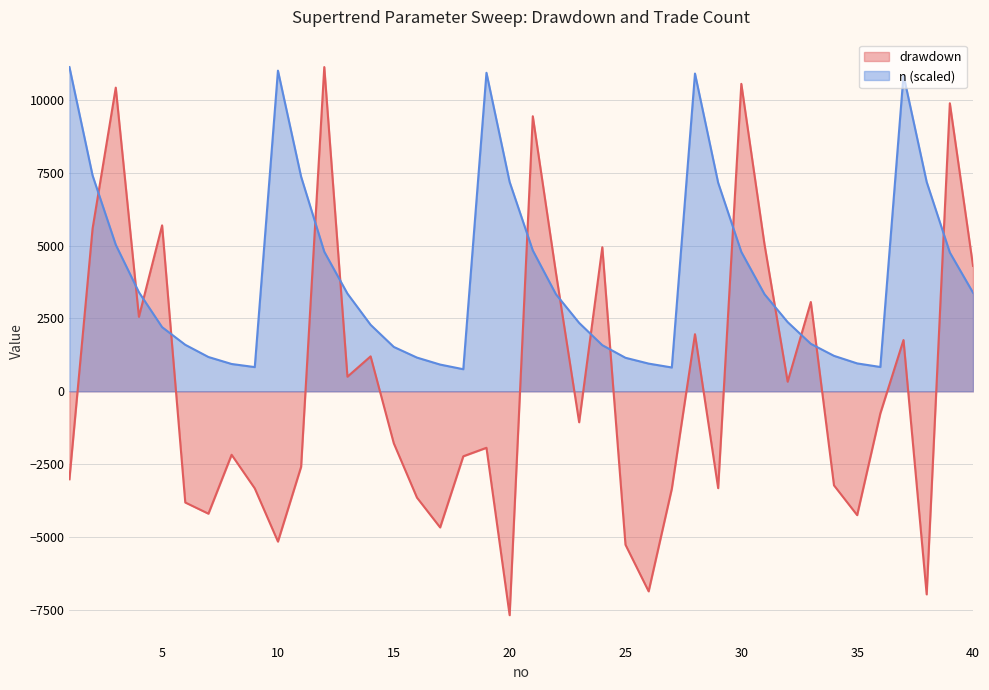

Where do drawdown and n first cross each other?

2 and 3